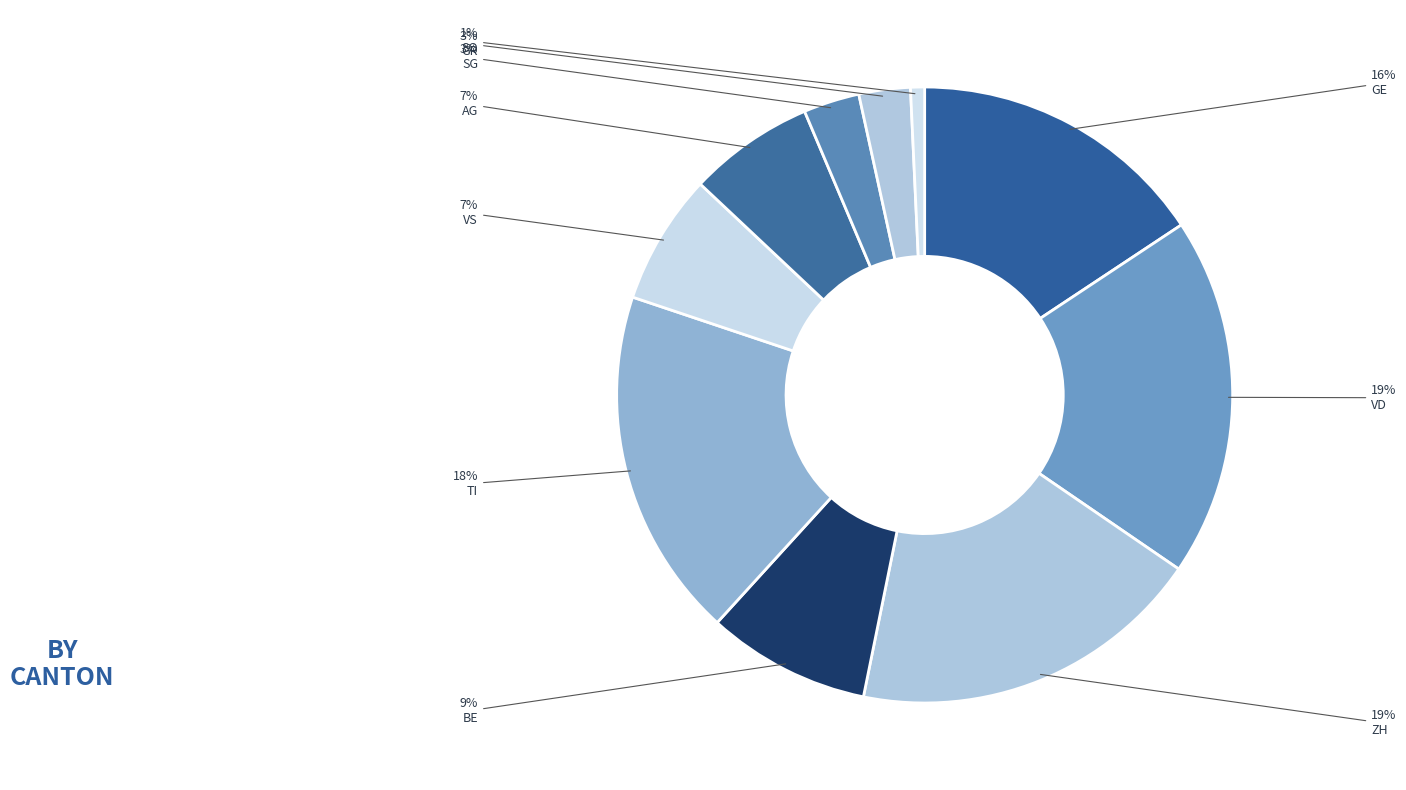

Which category has the biggest portion of the pie?

VD